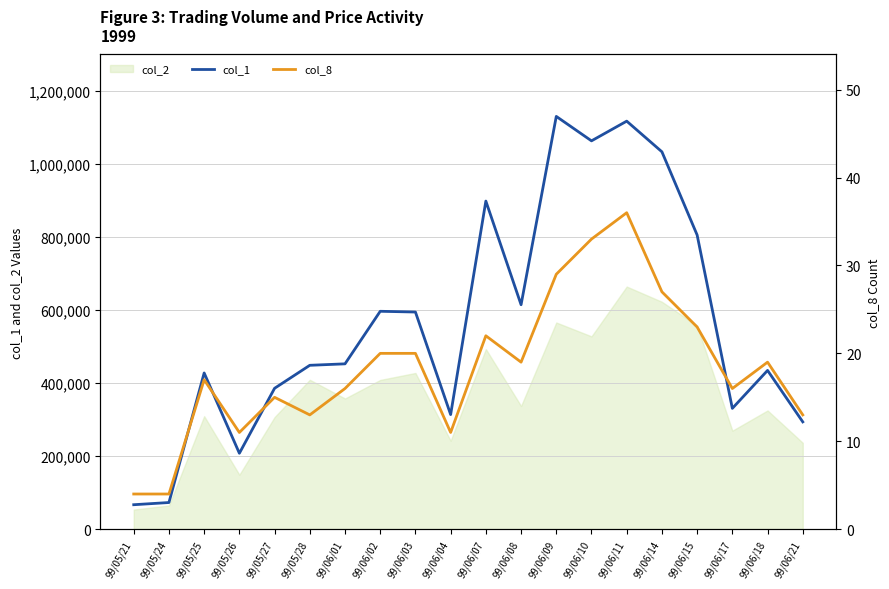

What is the lowest value of the col_1 series?

67000